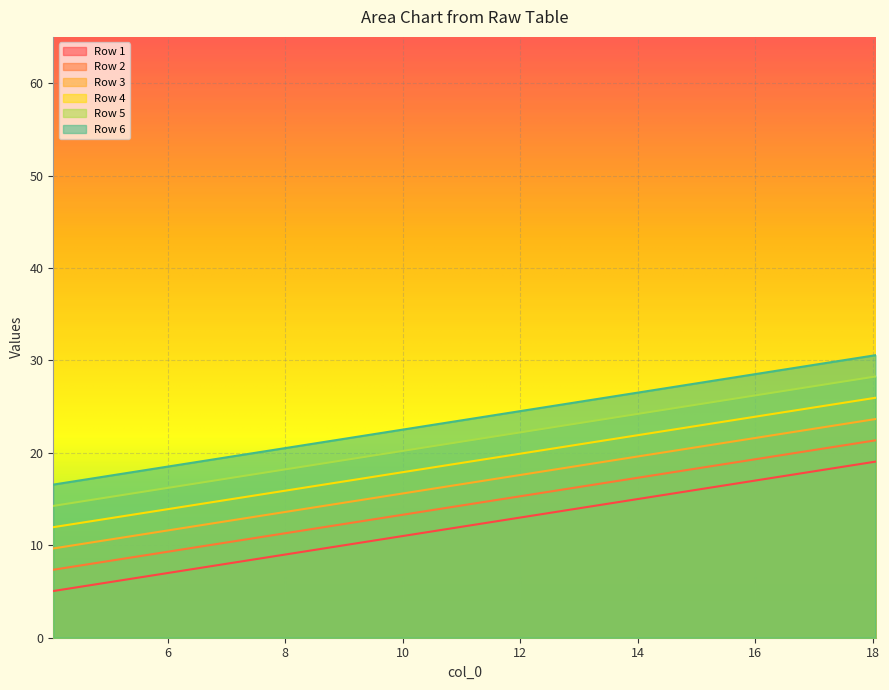

What is the maximum value shown in the chart?

30.6